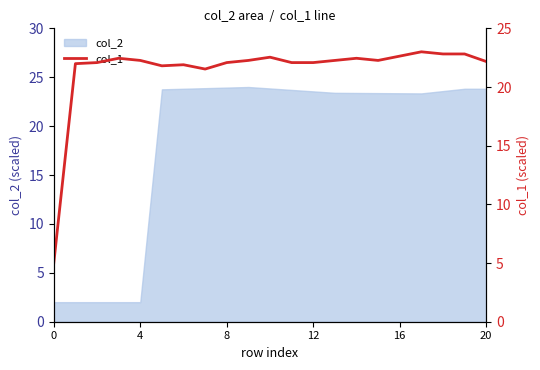

What is the minimum value shown in the chart?

5.0